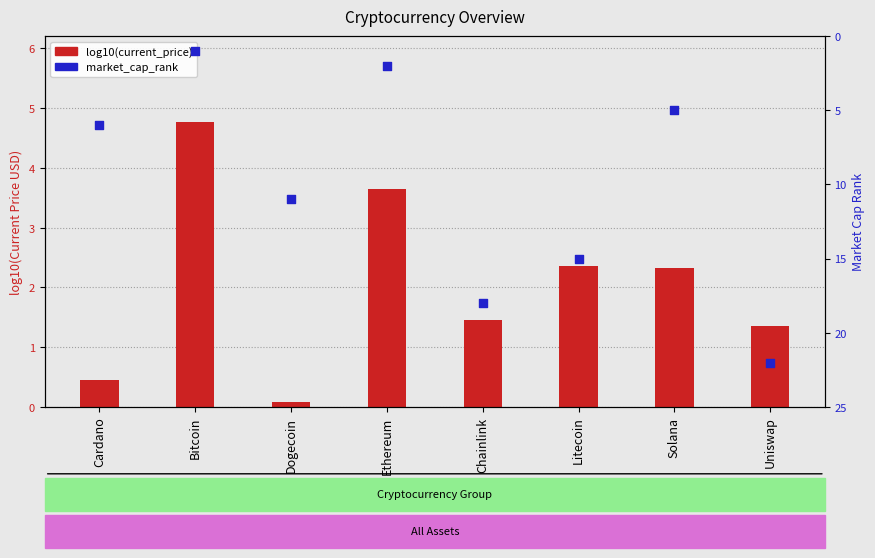

Which series has the largest total across all categories?

market_cap_rank